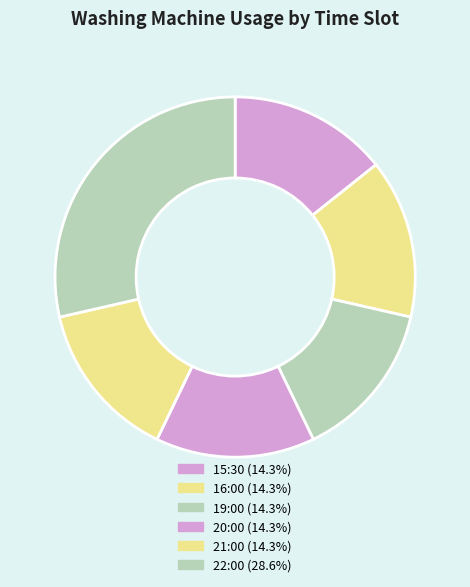

To the nearest percent, what is the combined percentage of 16:00 and 19:00?

29%